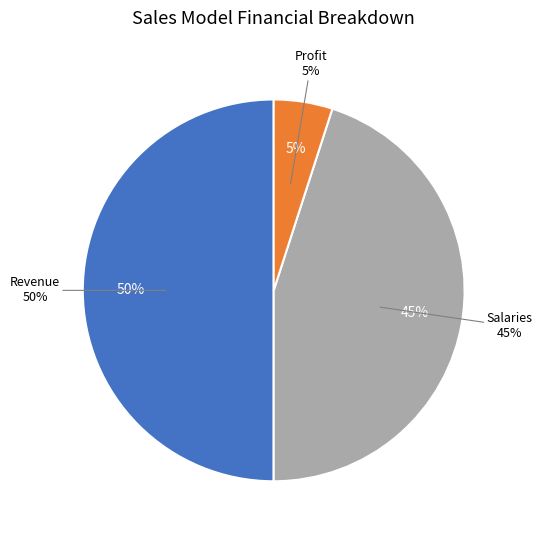

Combined, do Profit and Revenue account for over 50%?

Yes